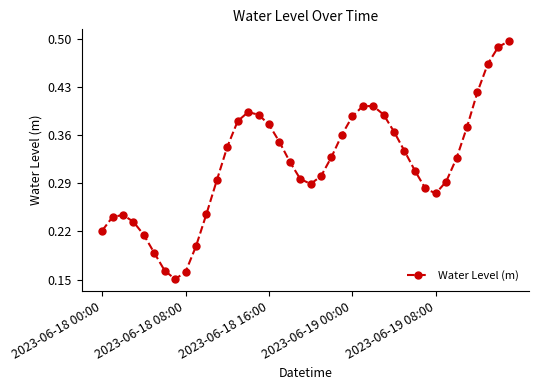

What is the sum of all values?

12.7